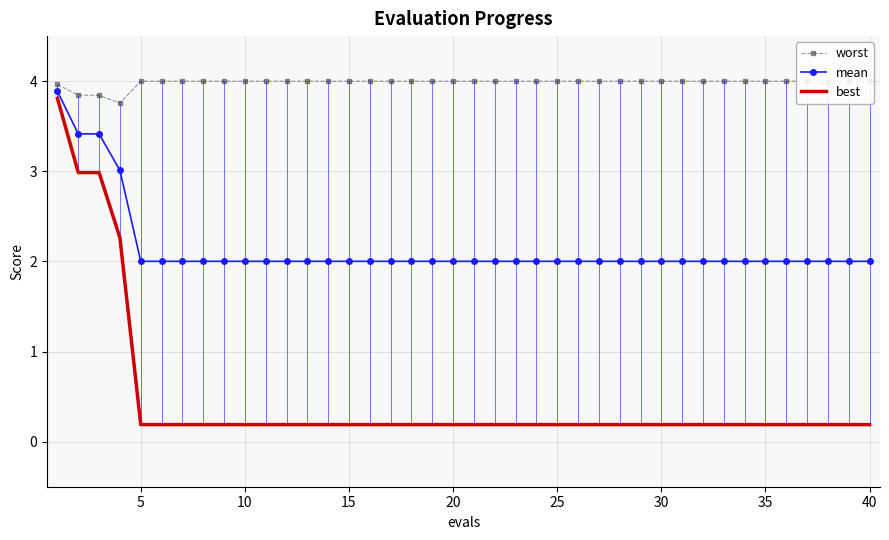

What is the maximum value for best?

3.8